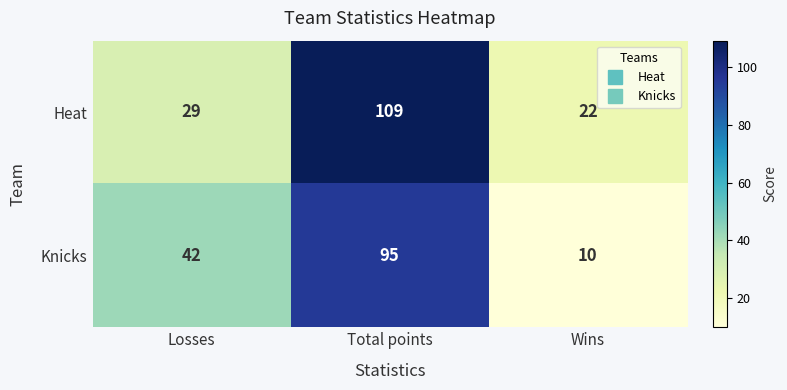

List the series in order of their peak value, highest first.

Heat, Knicks